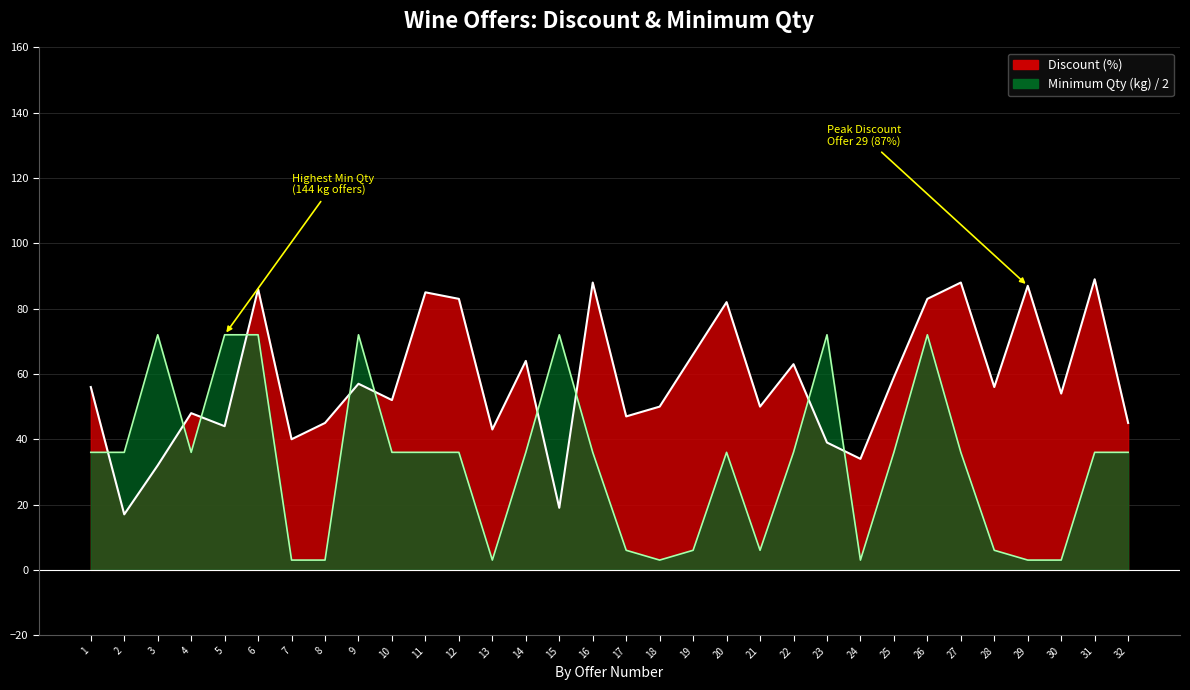

Rank the categories by Minimum Qty (kg) value from highest to lowest.

3, 5, 6, 9, 15, 23, 26, 1, 2, 4, 10, 11, 12, 14, 16, 20, 22, 25, 27, 31, 32, 17, 19, 21, 28, 7, 8, 13, 18, 24, 29, 30